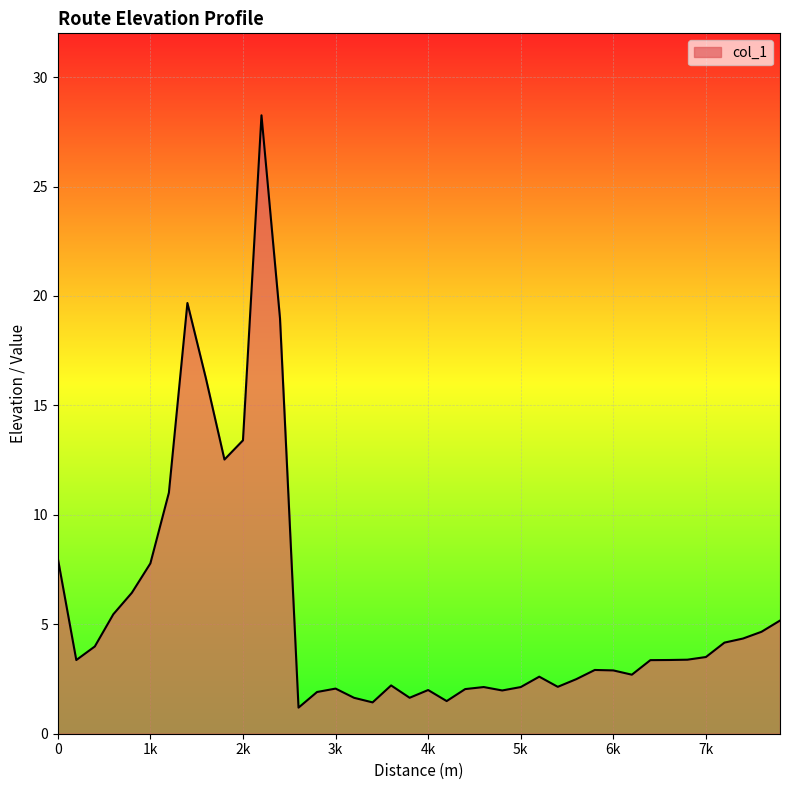

What is the maximum value shown in the chart?

28.3